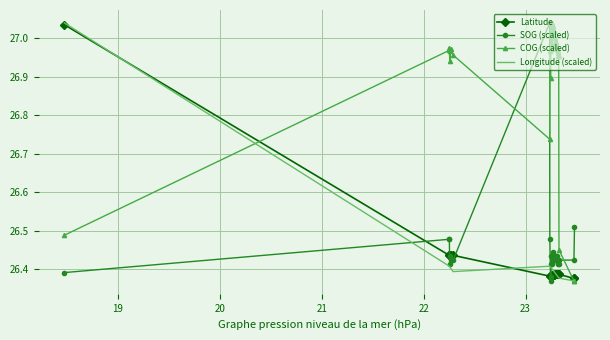

Which series has the largest total across all categories?

COG (scaled)